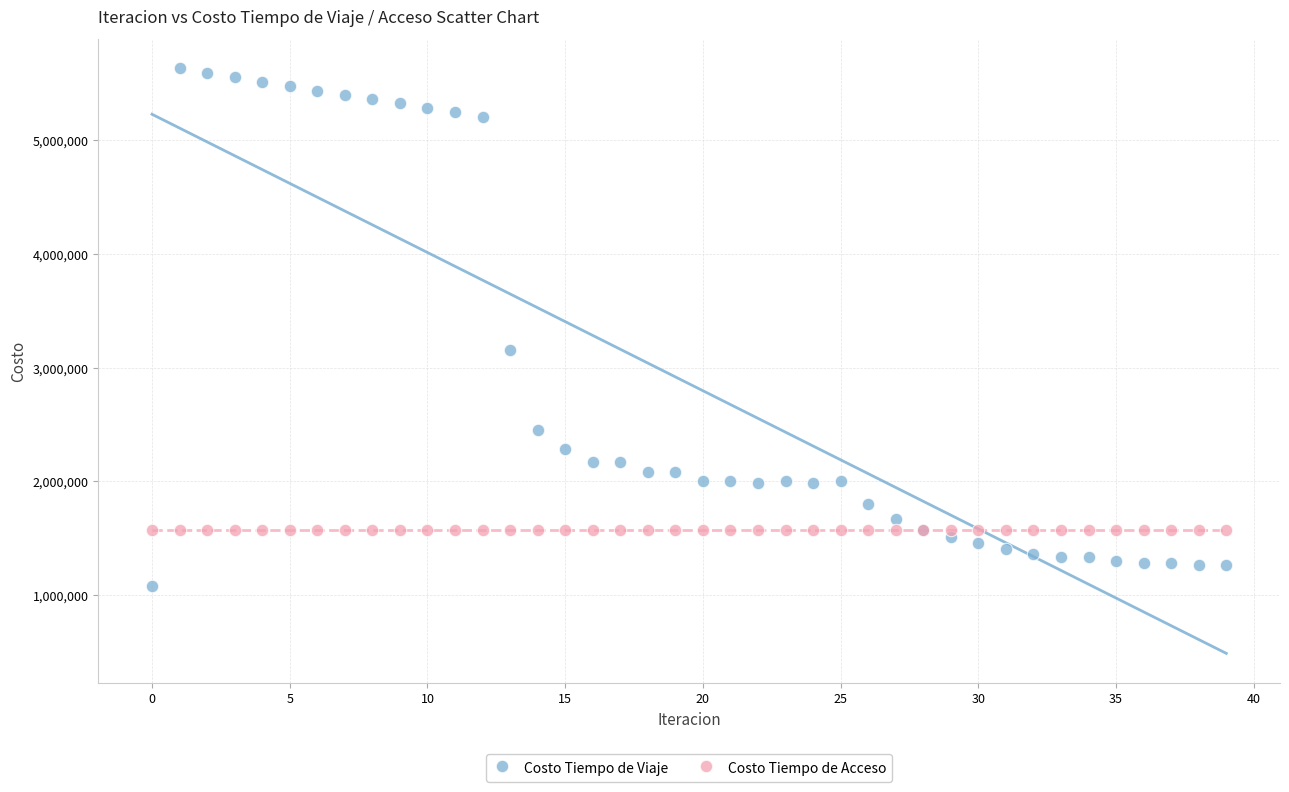

Which series reaches the minimum Y coordinate?

Costo Tiempo de Viaje